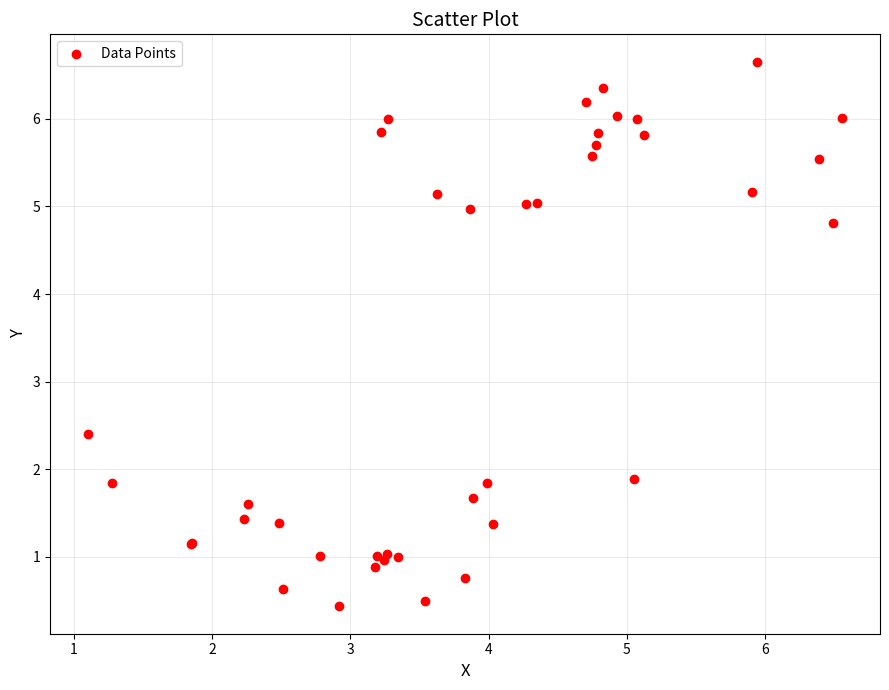

What Y value in the scatter plot is closest to 3?

2.4